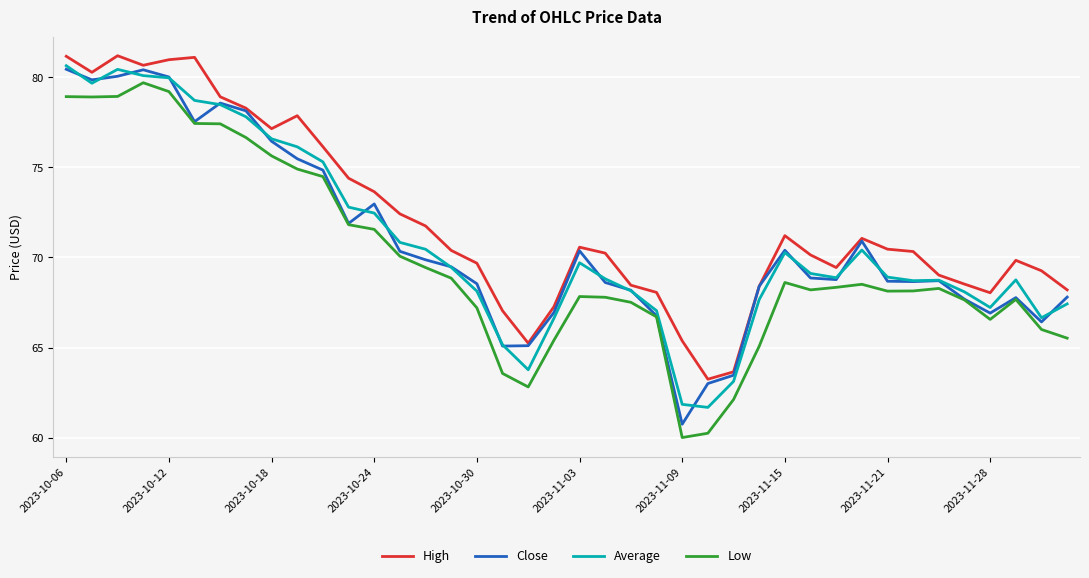

What is the minimum value for Low?

60.0